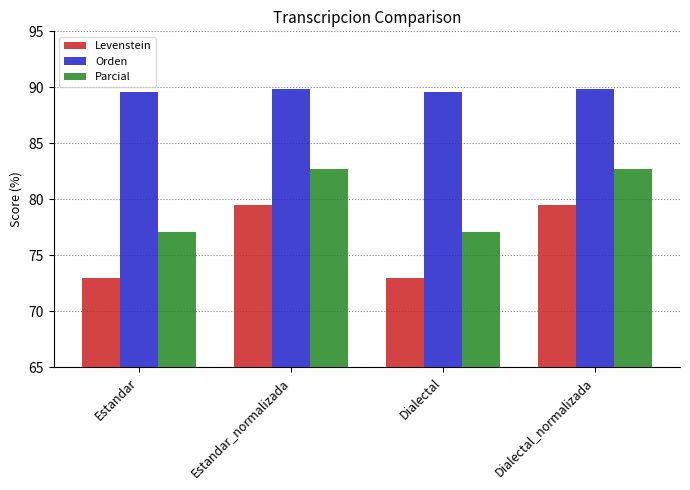

How many data points does each series have?

4